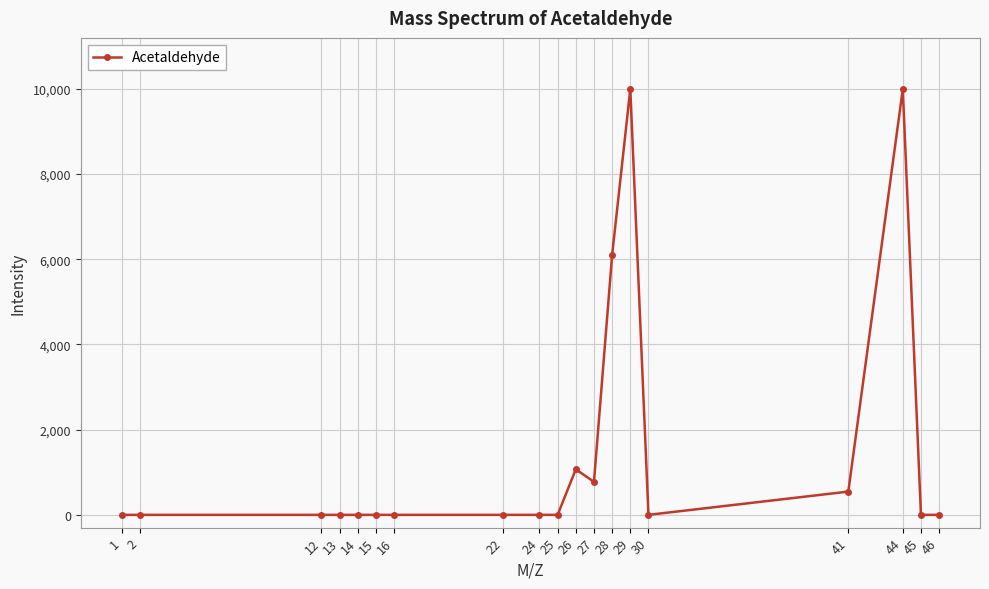

What is the maximum value shown in the chart?

9999